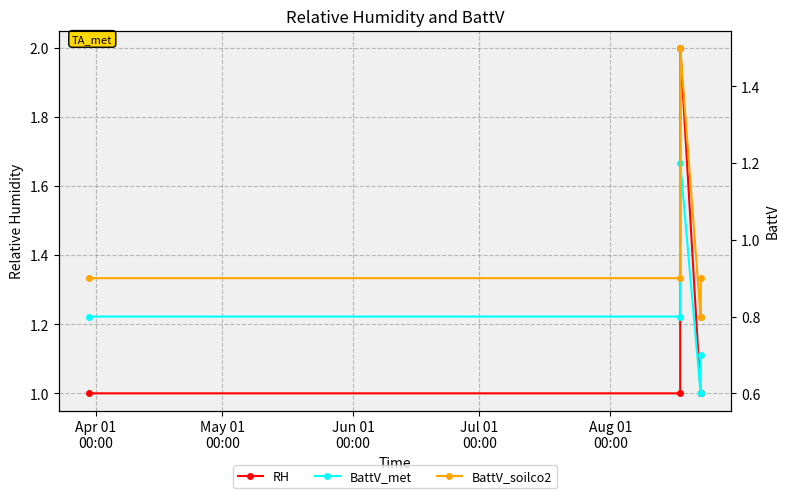

At which label is BattV_met closest to 0?

Jul 01
00:00